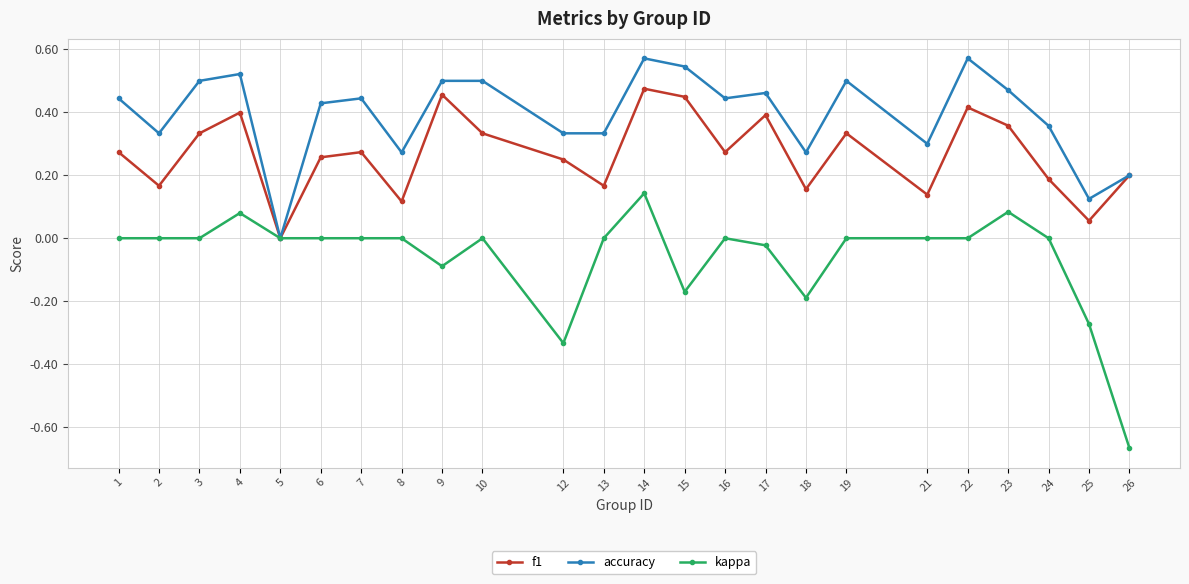

Which series has the widest spread of values?

kappa